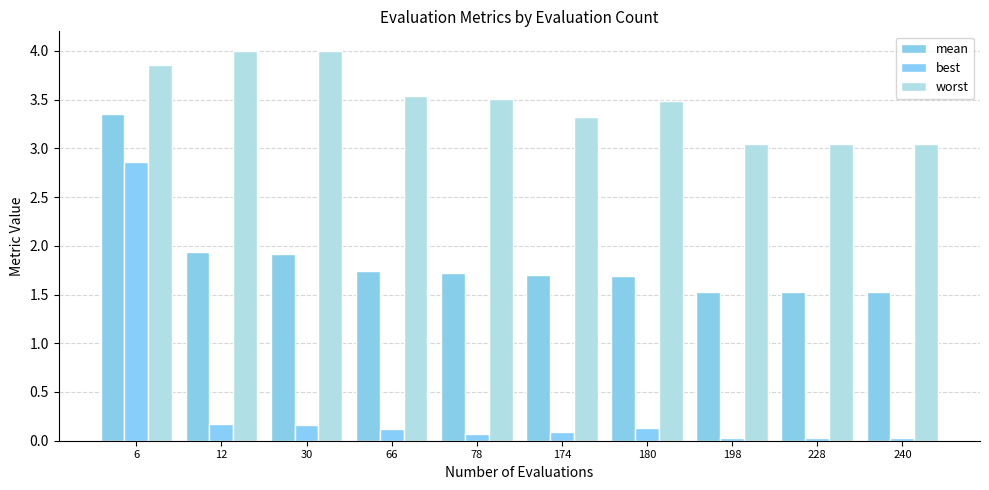

The value of best at 228 is 0.1. True or false?

False